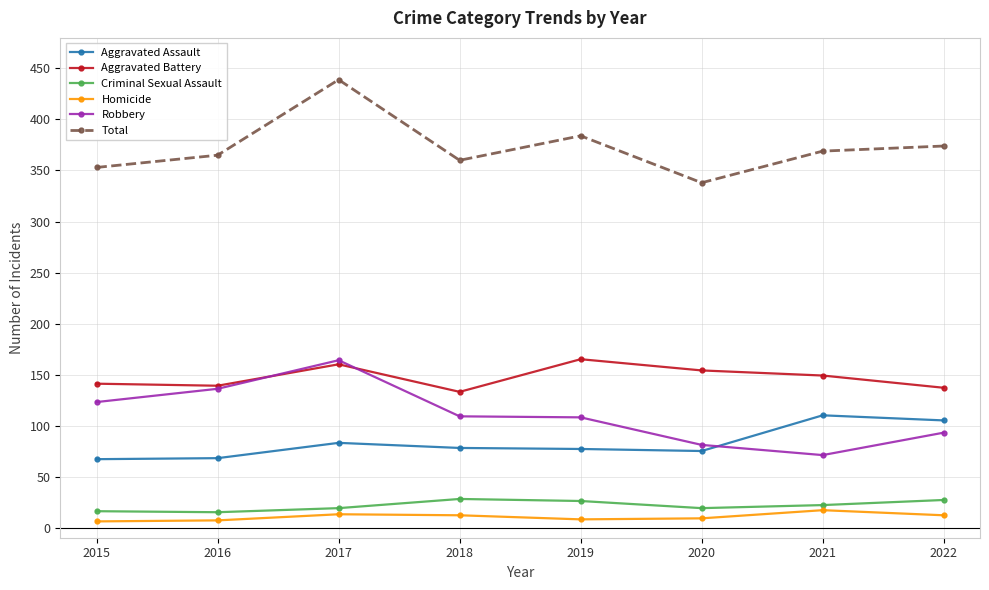

Which category has the highest value across all series?

2017